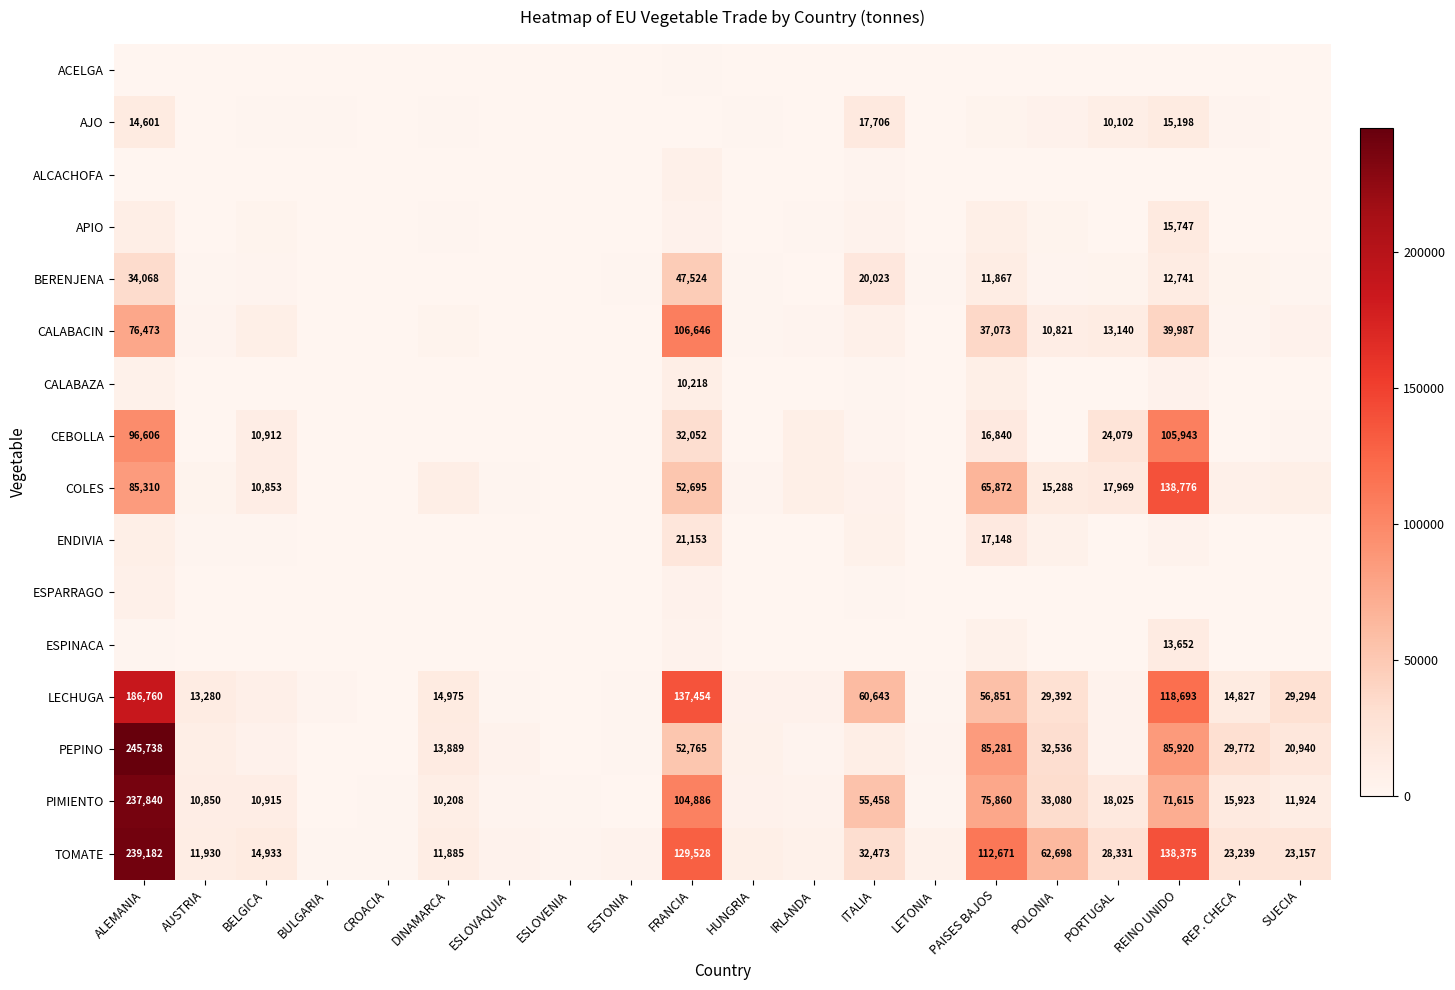

The TOMATE series shows 22267 at POLONIA. True or false?

False